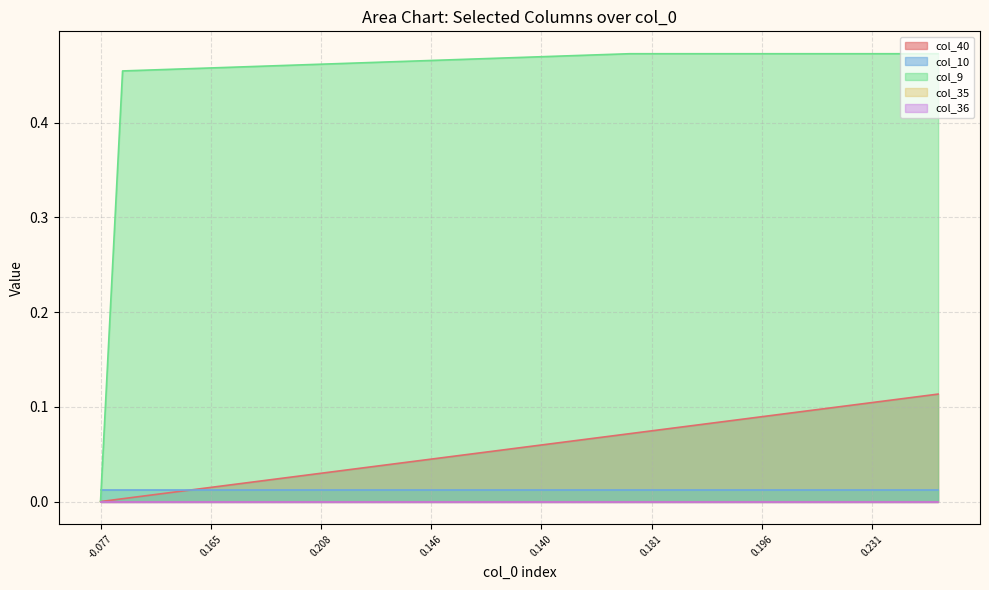

Does the chart have visible grid lines?

Yes